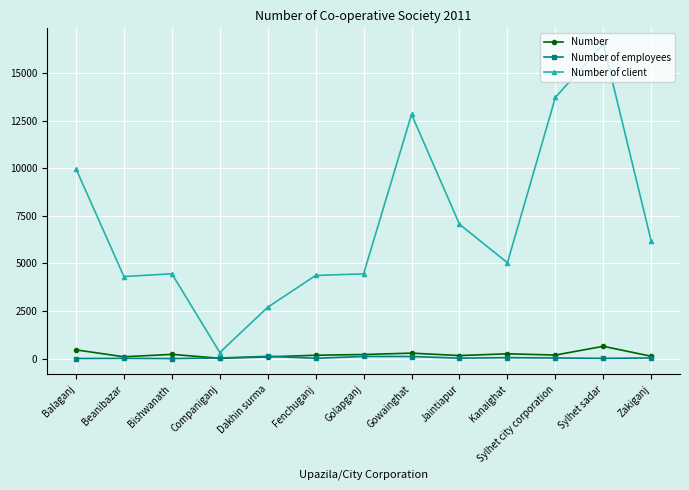

Is it true that Number of client equals 9450 at Zakiganj?

False